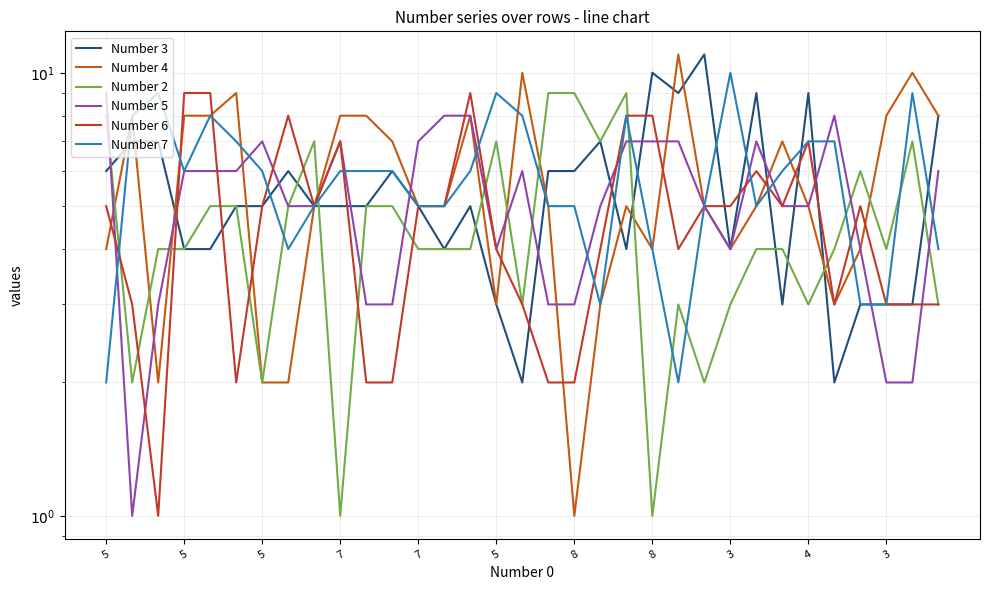

Where do Number 5 and Number 7 first cross each other?

5 and 5